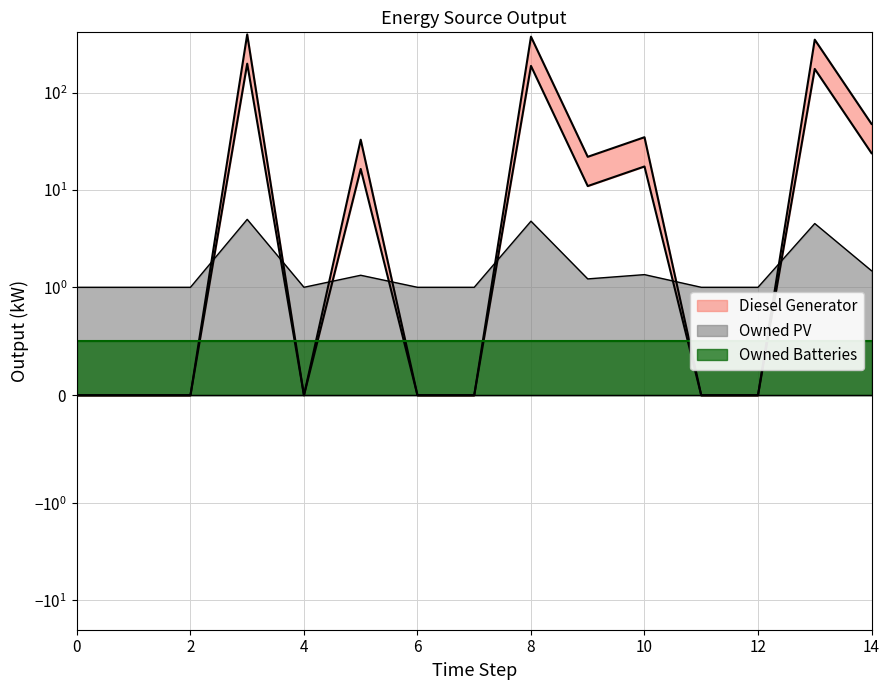

How many values in Diesel Generator are above zero?

7